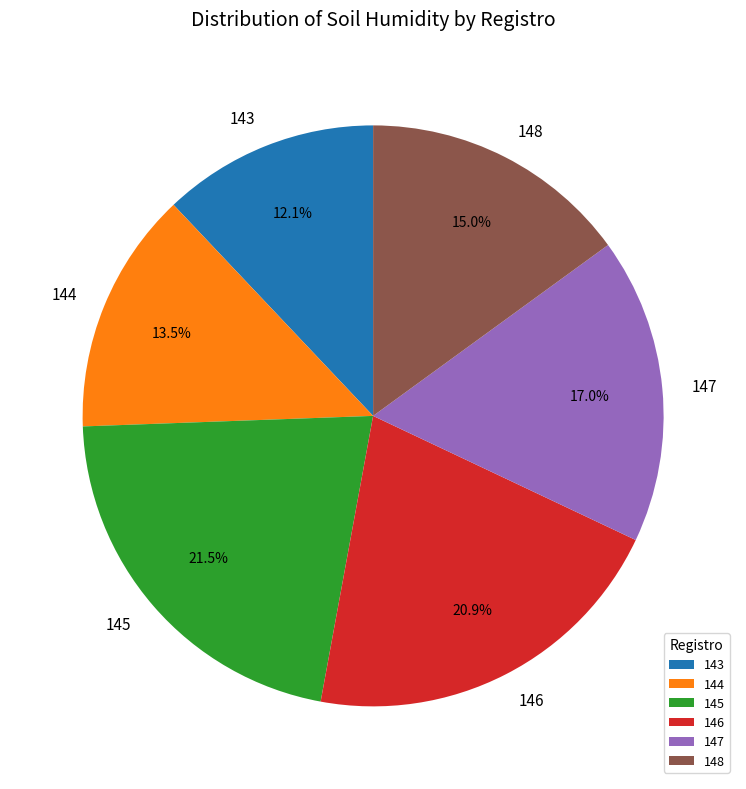

Is 146 the majority of the pie?

No